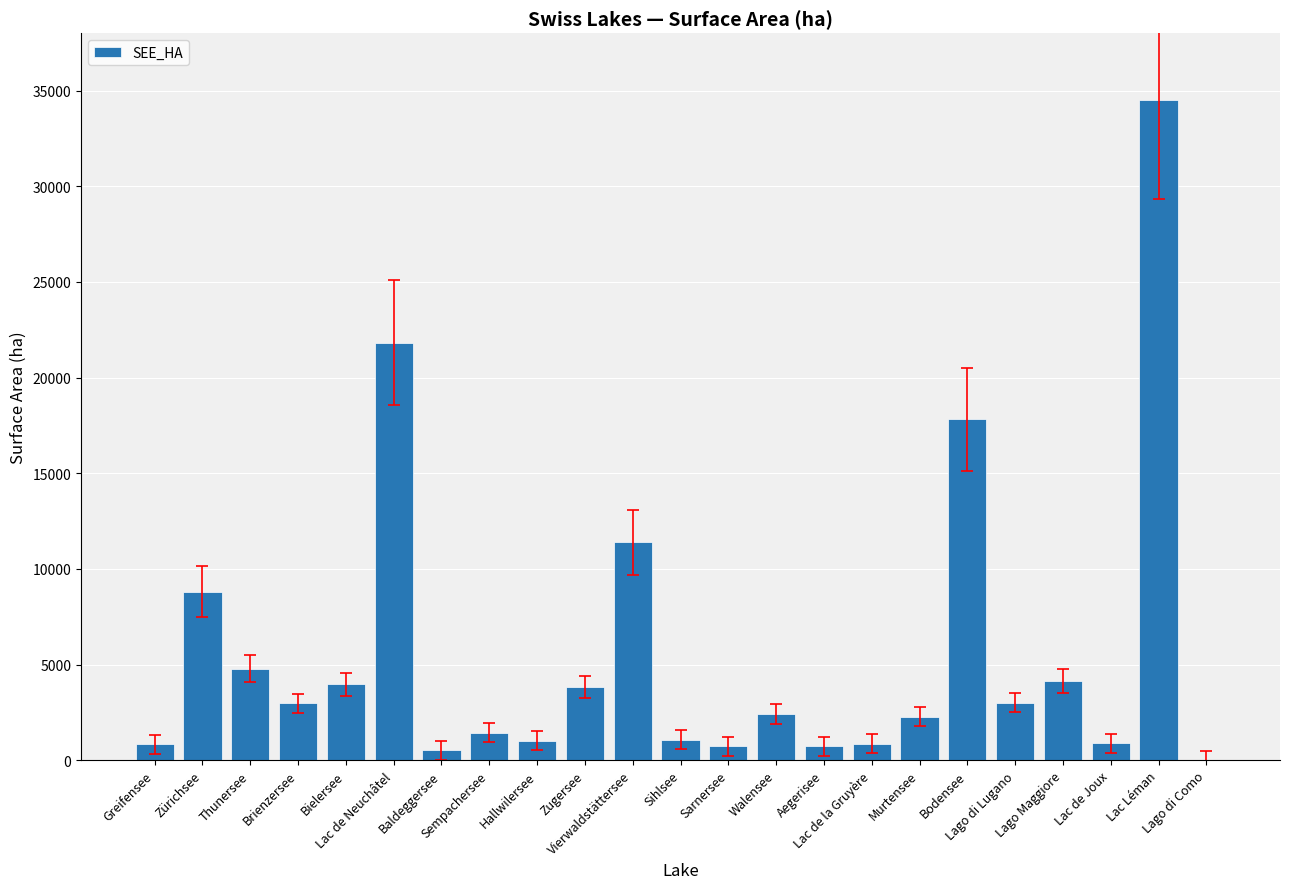

What is the greatest value displayed?

34516